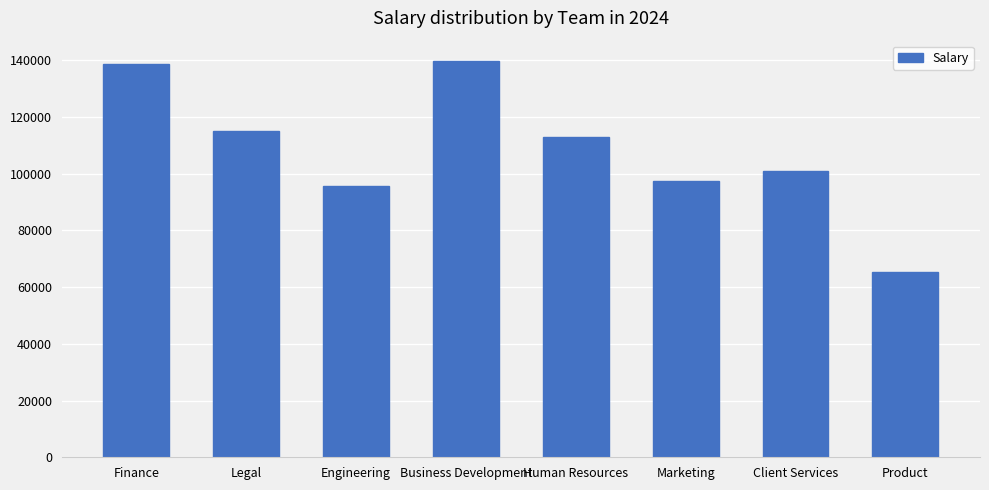

Reading left to right, transcribe all the data shown in this chart.

138705	115163	95570	139852	112807	97308	101004	65476